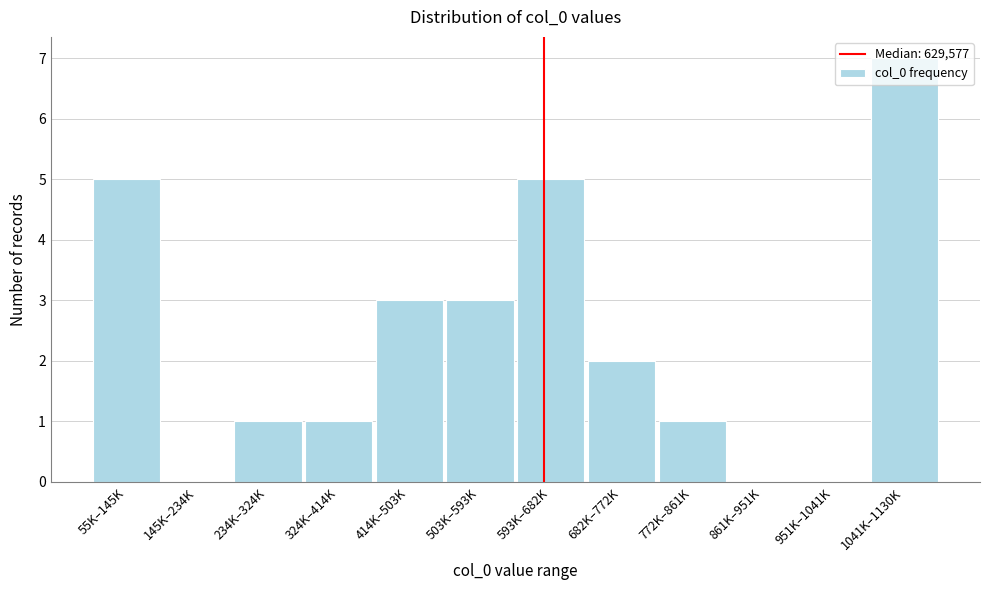

Which category has the highest value across all series?

1041K–1130K